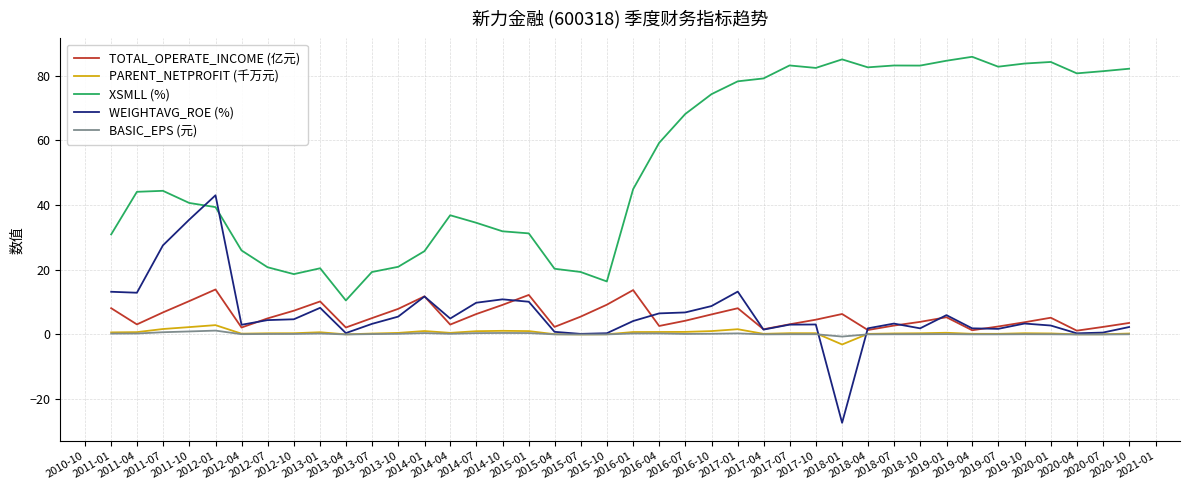

Which series has the largest range (max minus min)?

XSMLL (%)